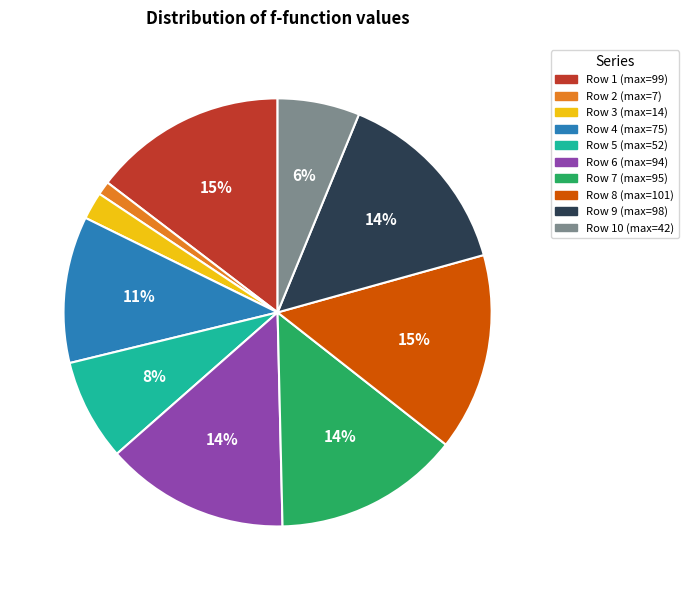

To the nearest percent, what is the difference between the largest and smallest slice percentages?

14%